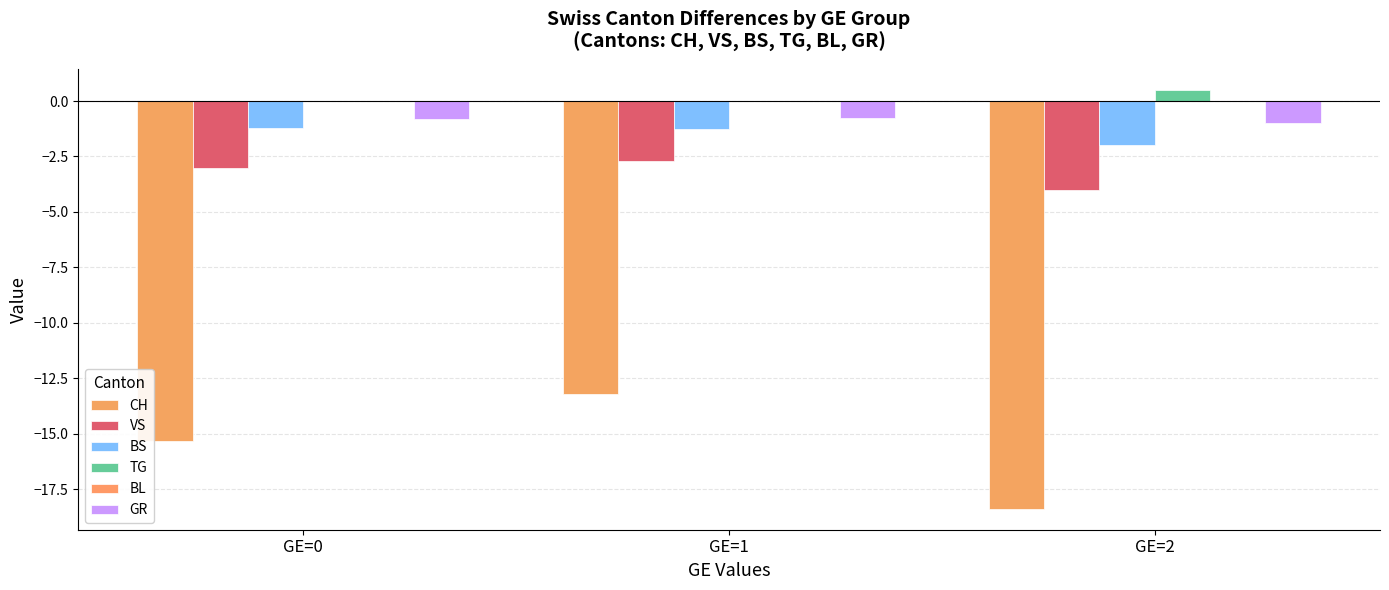

What is the maximum value for CH?

-13.2